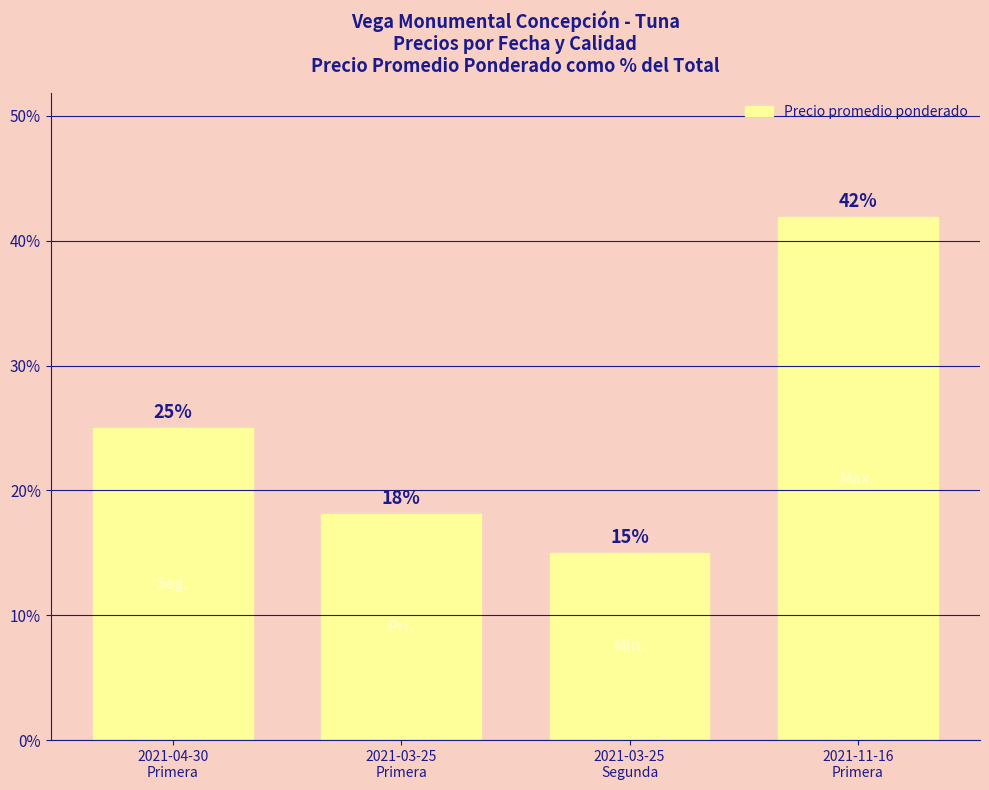

Which category has the lowest value across all series?

2021-03-25
Segunda